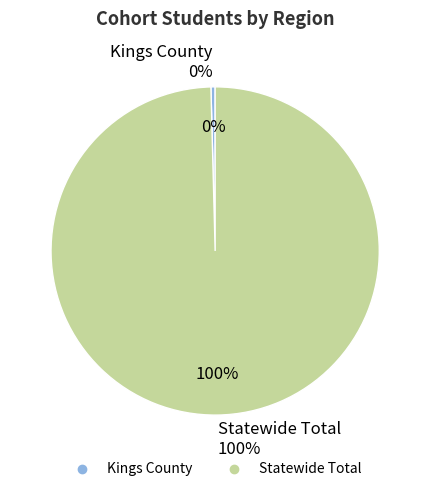

How many segments does this pie chart have?

2